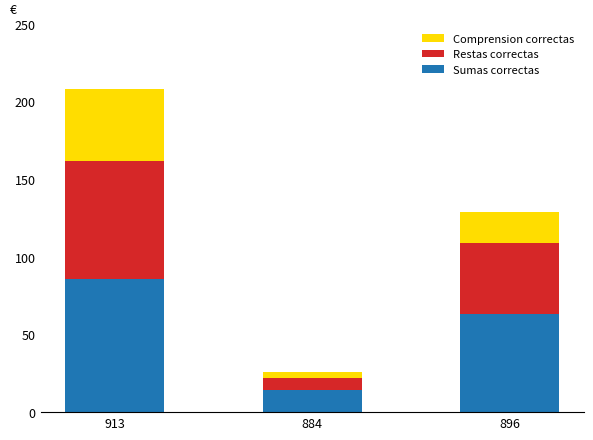

What is the difference between the maximum and minimum values in the Sumas correctas series?

72